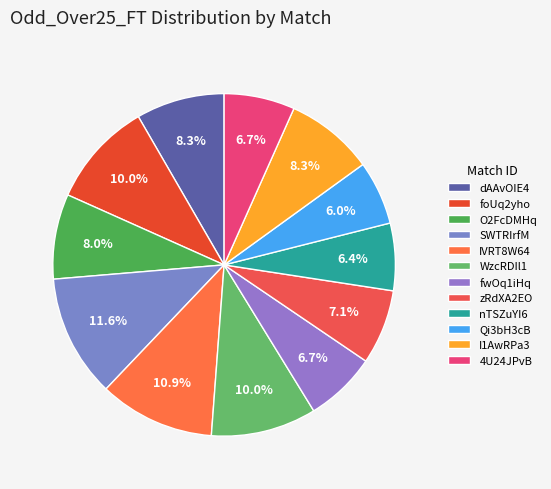

To the nearest percent, what is the difference between the fwOq1iHq and Qi3bH3cB slice percentages?

1%